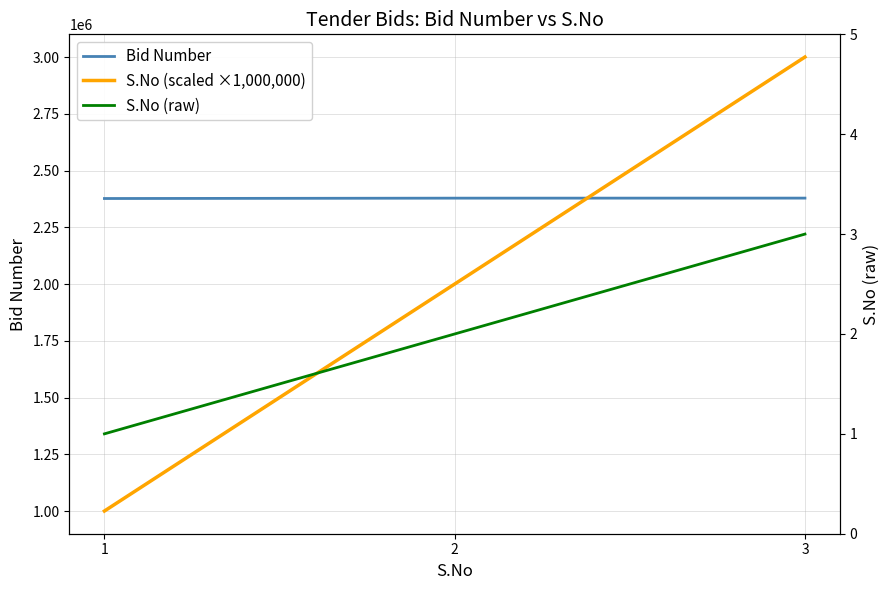

What value does the S.No (raw) series have at 3?

3